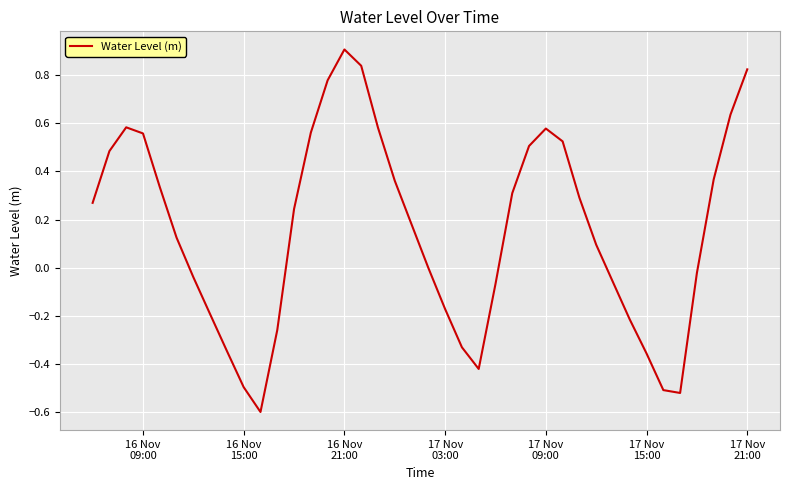

What is the maximum value shown in the chart?

0.9